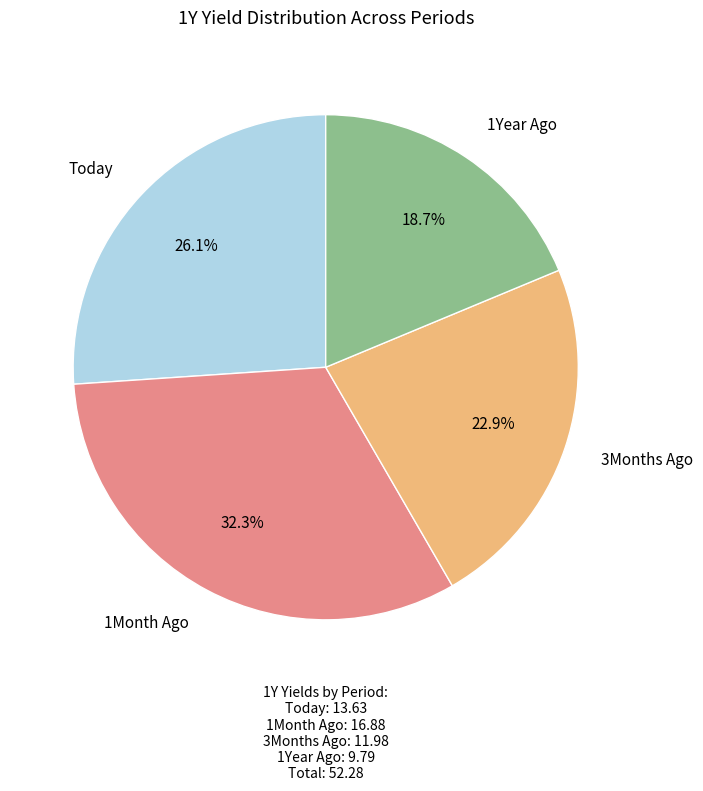

Is there a majority slice in this chart?

No